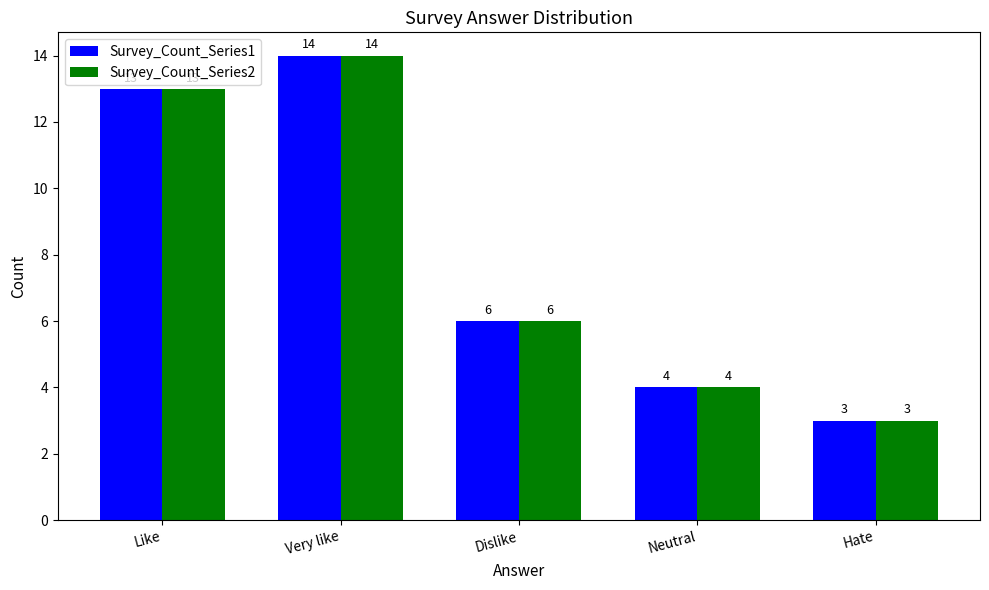

What is the label of the 3rd bar from the right?

Dislike